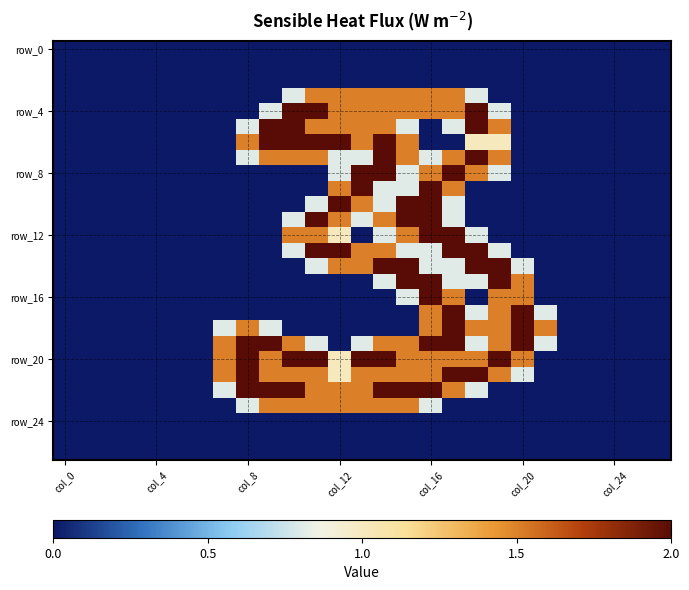

Count the number of categories in the chart.

27